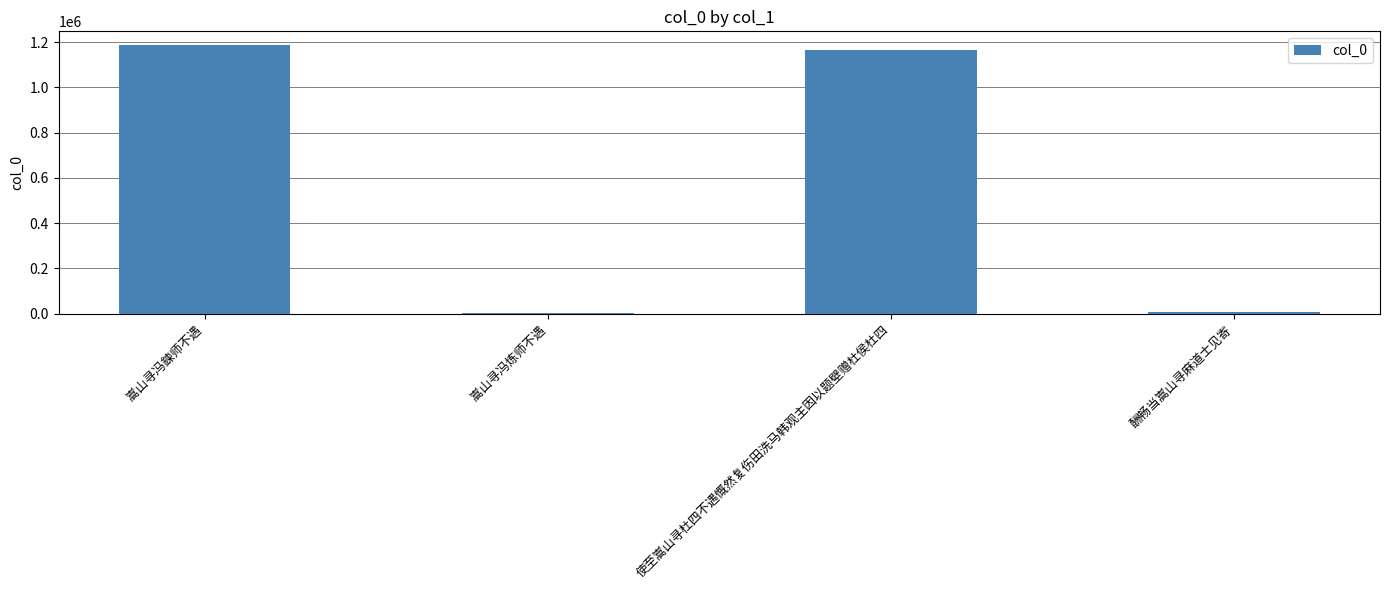

Which category has the highest value across all series?

嵩山寻冯鍊师不遇